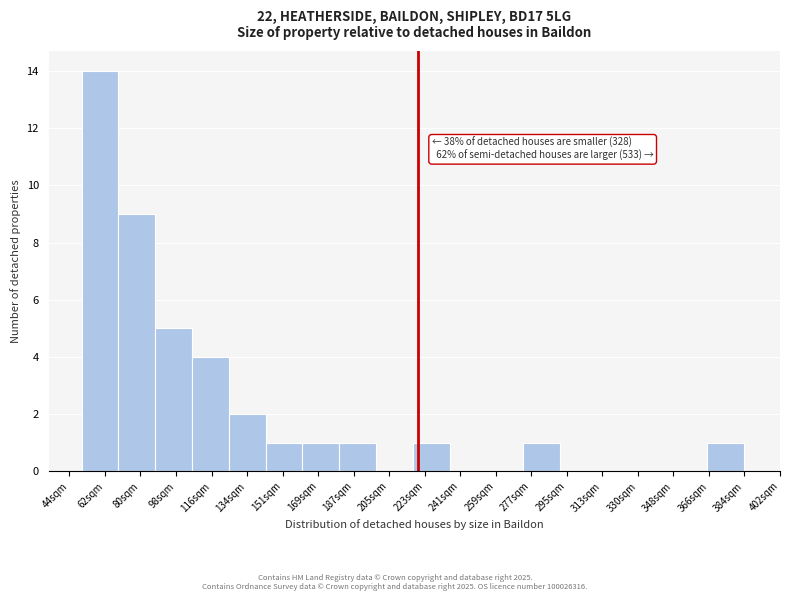

Reading right to left, list all the values displayed in this chart.

366sqm=1	348sqm=0	330sqm=0	313sqm=0	295sqm=0	277sqm=1	259sqm=0	241sqm=0	223sqm=1	205sqm=0	187sqm=1	169sqm=1	151sqm=1	134sqm=2	116sqm=4	98sqm=5	80sqm=9	62sqm=14